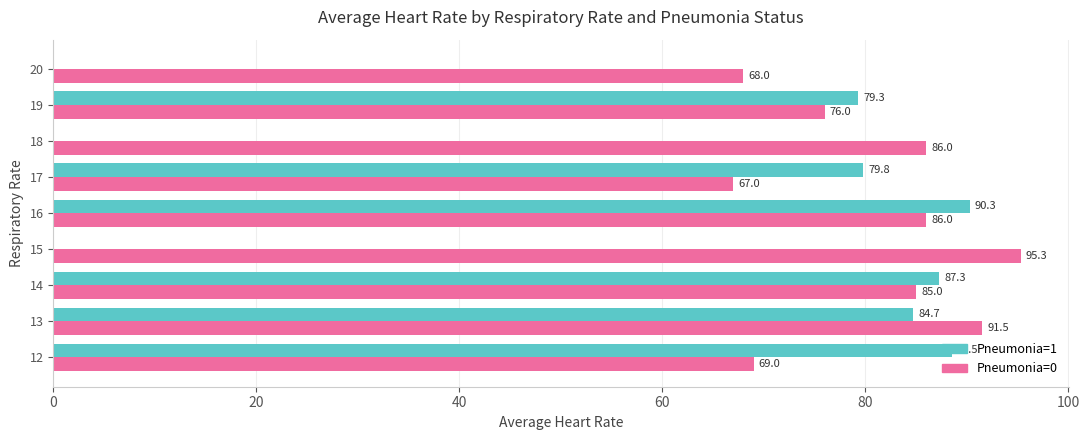

Which series changed the most between 14 and 19?

Pneumonia=0